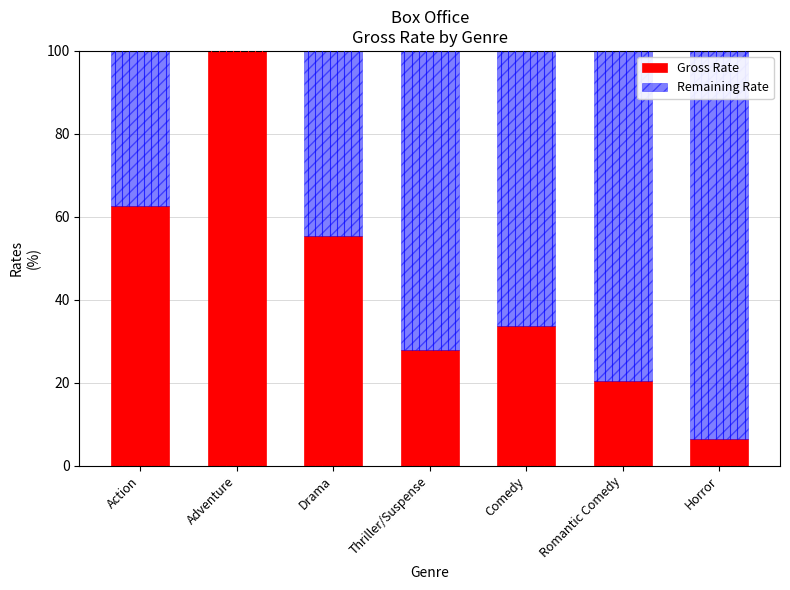

Are the bars horizontal?

No